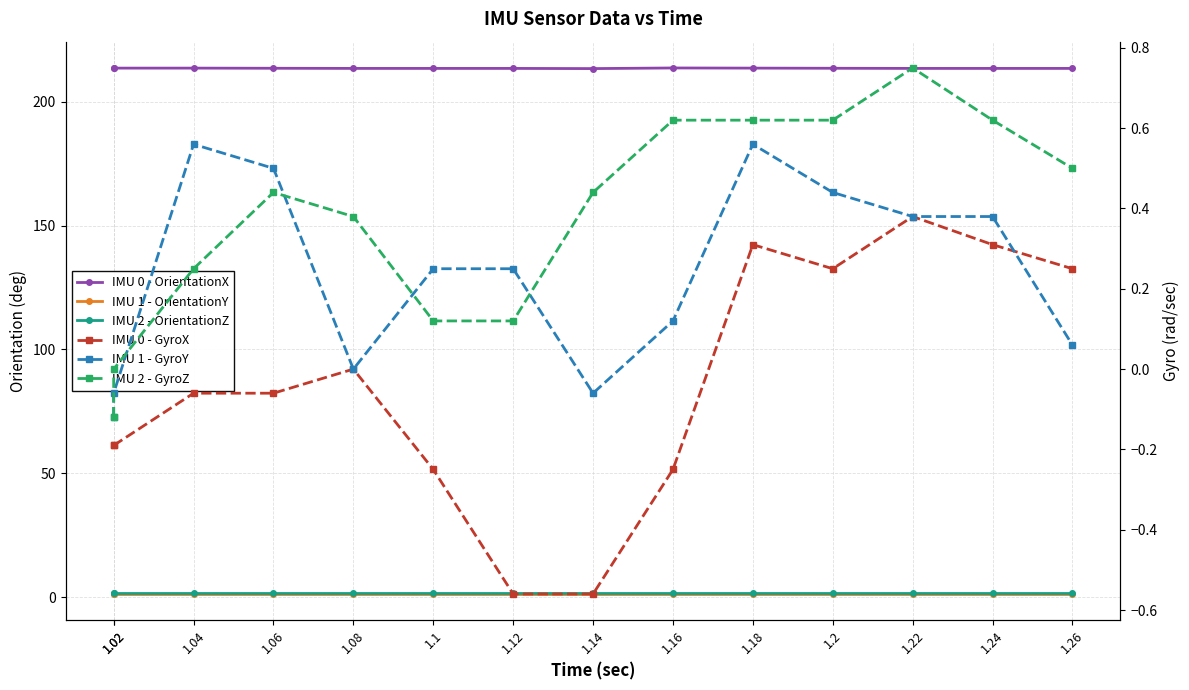

Where is IMU 1 - GyroY nearest to the value 0?

1.08